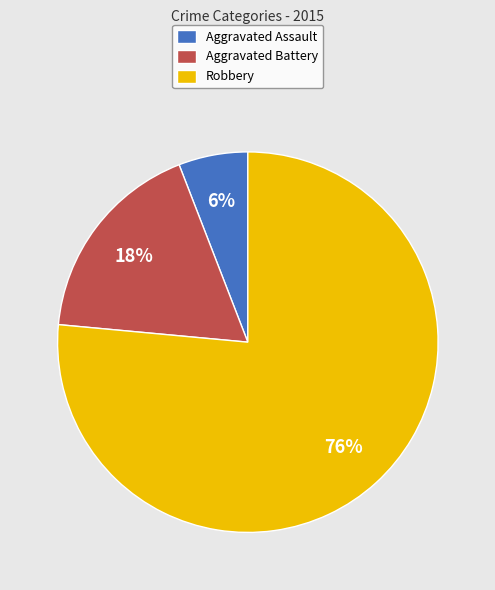

What is the smallest slice in the pie chart?

Aggravated Assault